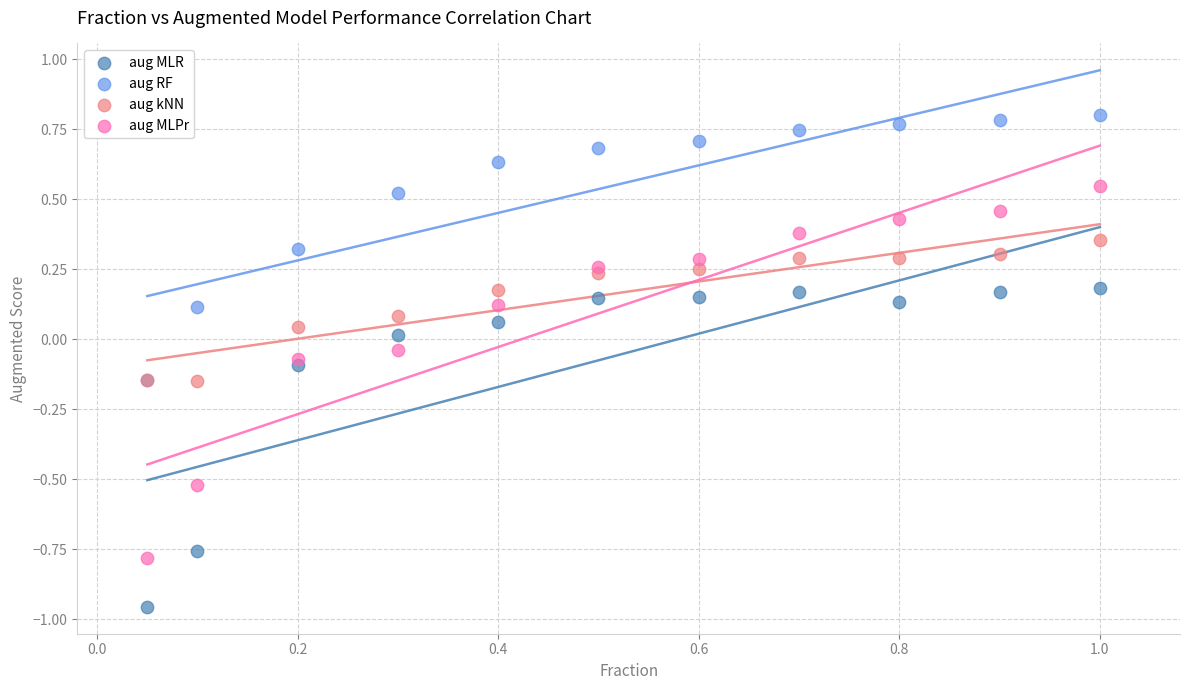

Which series has the largest Y range (max minus min)?

aug MLPr